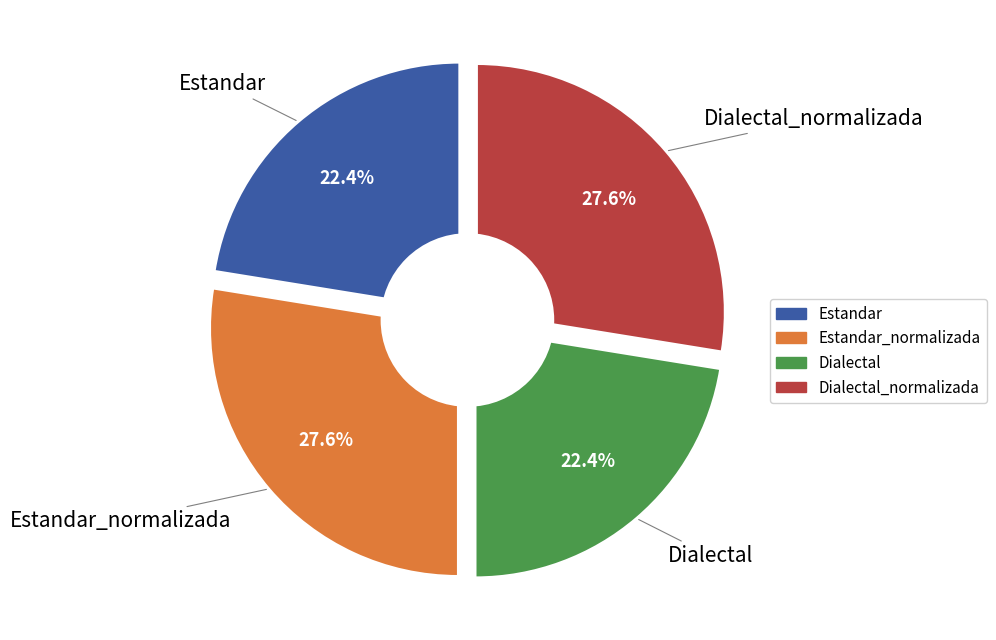

To the nearest percent, what is the average slice percentage?

25%